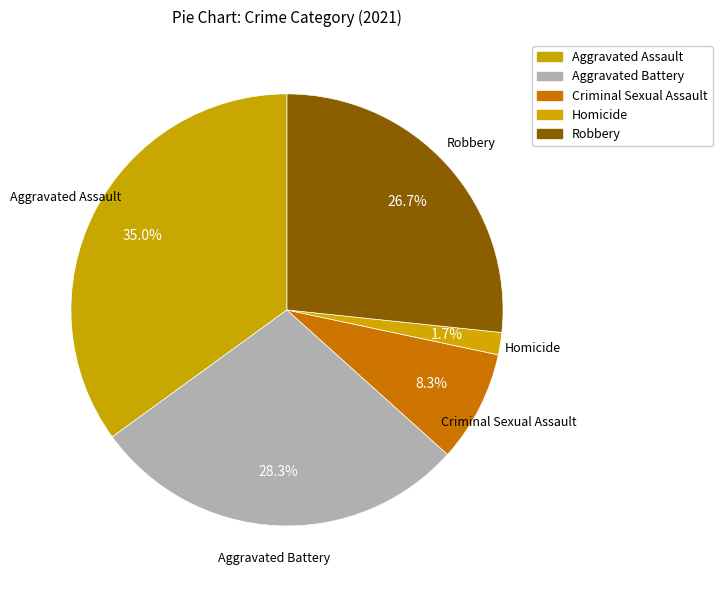

Between Homicide and Robbery, which is larger?

Robbery